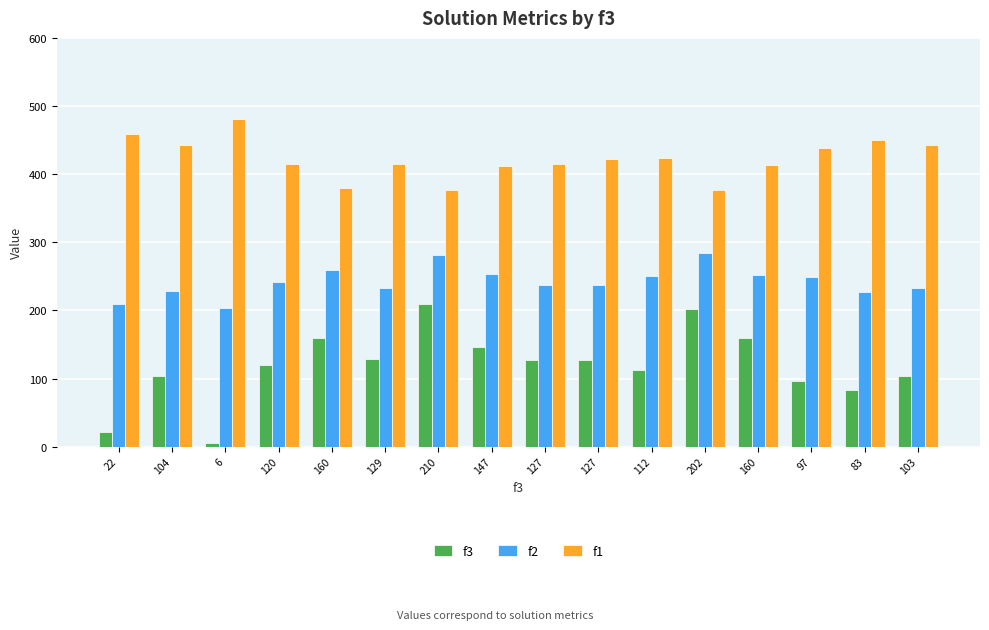

Reading left to right, what are all the values shown in this chart?

f3: 22=22.0	104=104.0	6=6.0	120=120.0	160=160.0	129=129.0	210=210.0	147=147.0	127=127.0	127=127.0	112=112.0	202=202.0	160=160.0	97=97.0	83=83.0	103=103.0
f2: 22=209.0	104=229.0	6=203.0	120=242.0	160=259.0	129=233.0	210=281.0	147=253.0	127=238.0	127=237.0	112=250.0	202=284.0	160=252.0	97=249.0	83=227.0	103=233.0
f1: 22=458.8	104=442.8	6=481.1	120=415.1	160=380.0	129=415.1	210=377.0	147=412.1	127=415.1	127=422.4	112=423.2	202=377.0	160=413.4	97=438.3	83=450.7	103=442.8